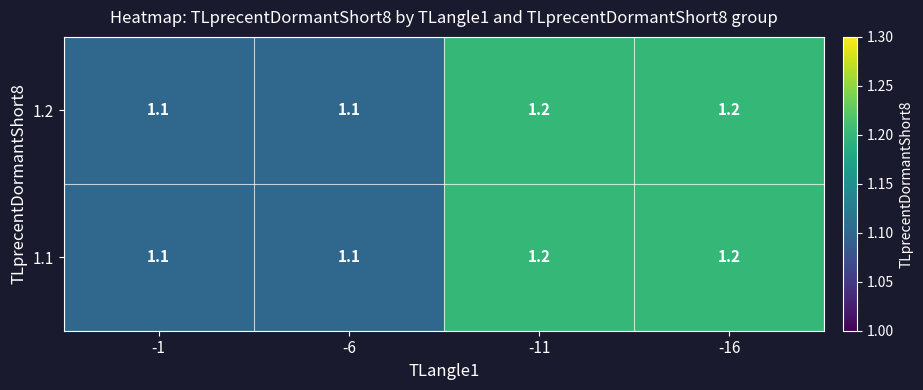

How many 1.2 values are between 1 and 2?

4